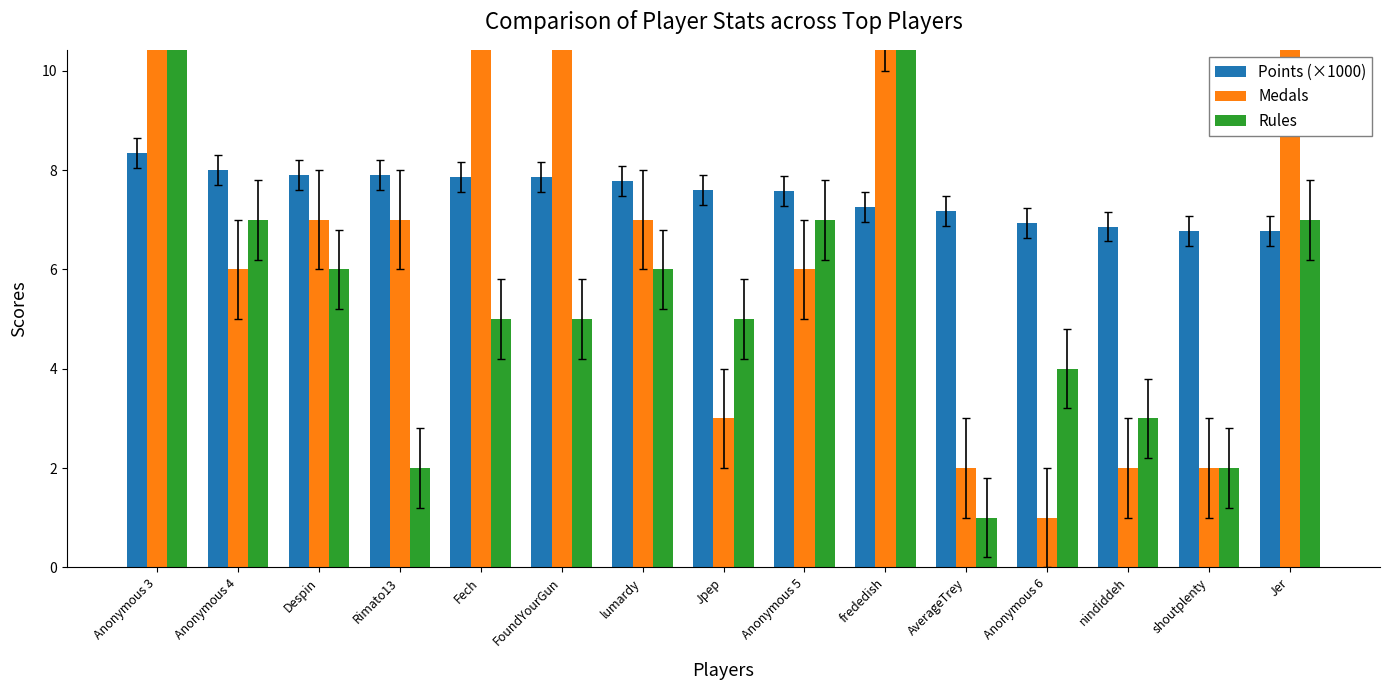

What is the difference between the maximum and minimum values in the Points (×1000) series?

1.6